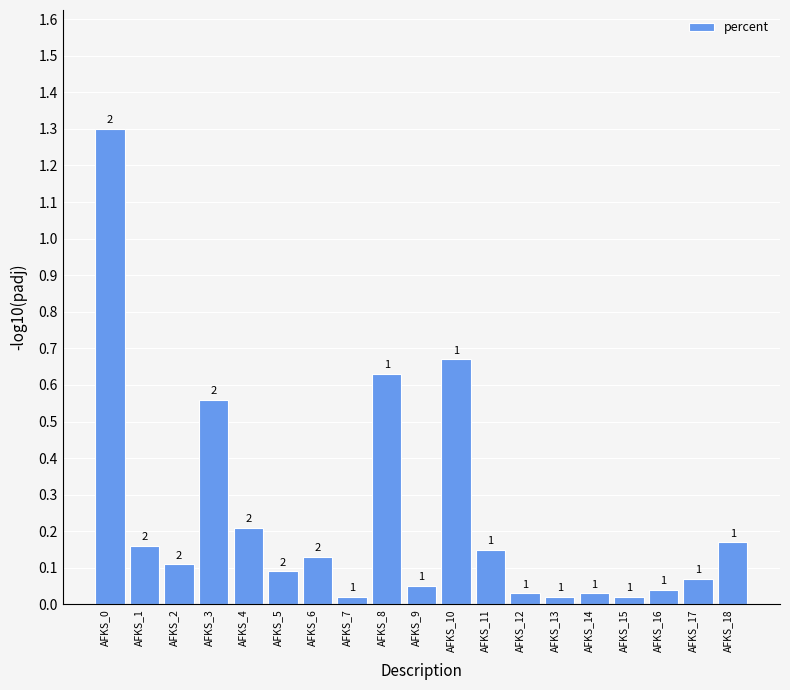

What is the average value?

0.2